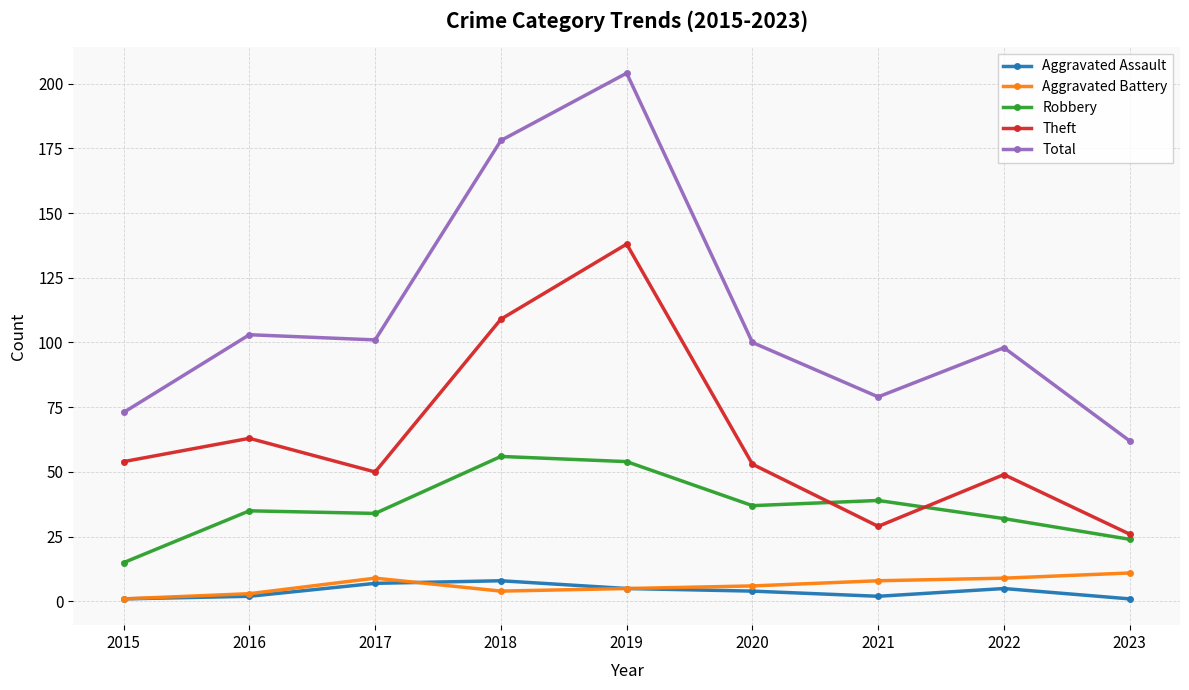

What is the sum of all Aggravated Battery values?

56